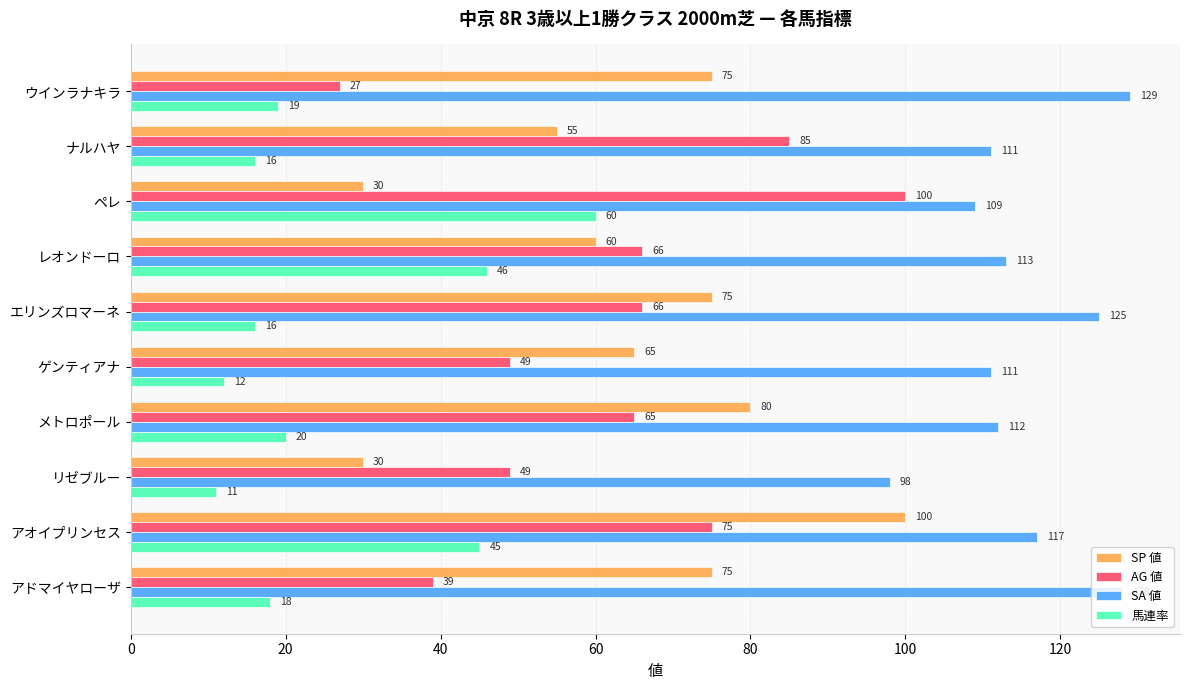

What is the spread (max minus min) of values at メトロポール?

92